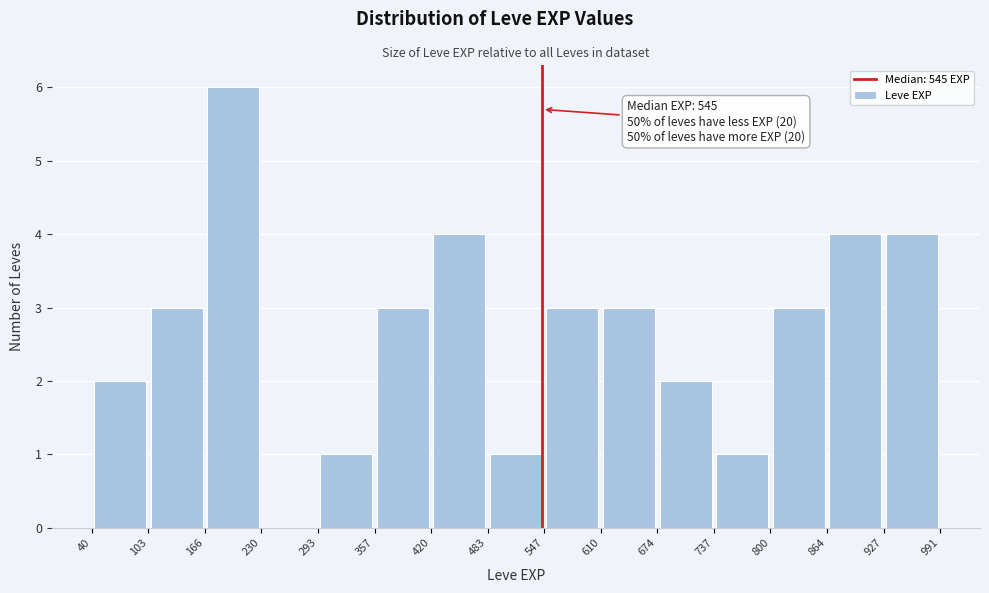

Over which range of the x-axis is the bar tallest?

166 to 230